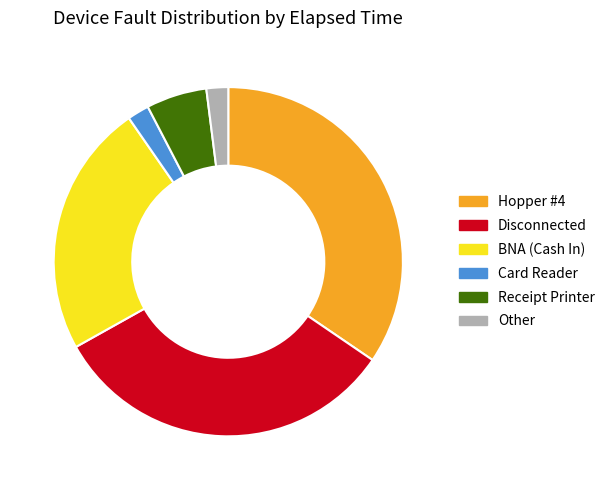

Is the sum of Disconnected and Card Reader greater than half?

No